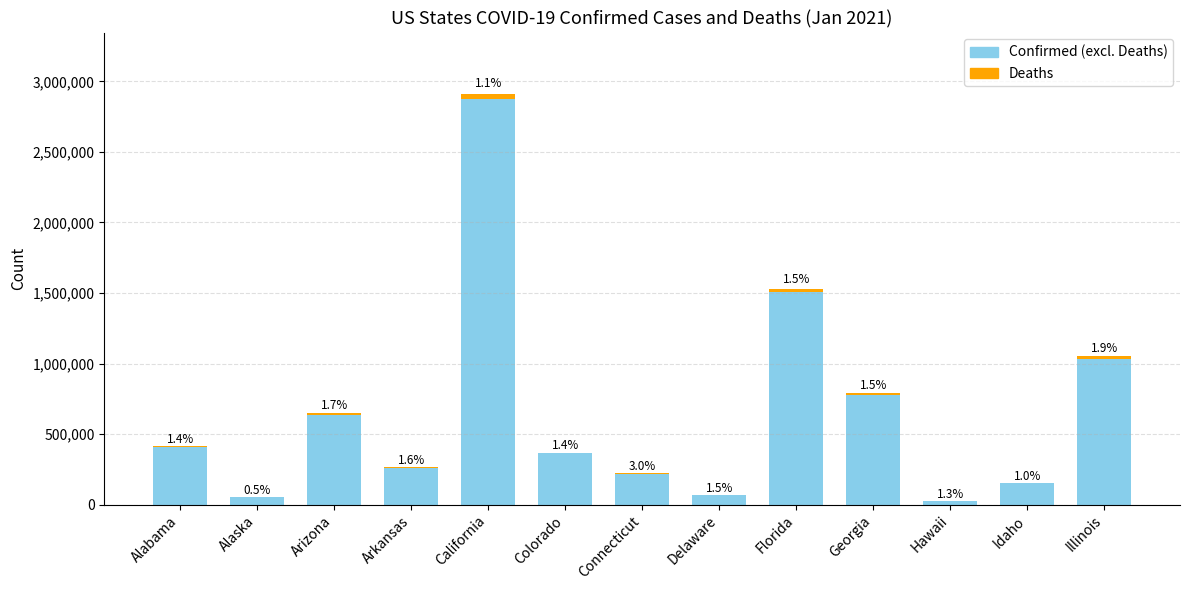

Are the bars grouped side by side (vs. stacked)?

No